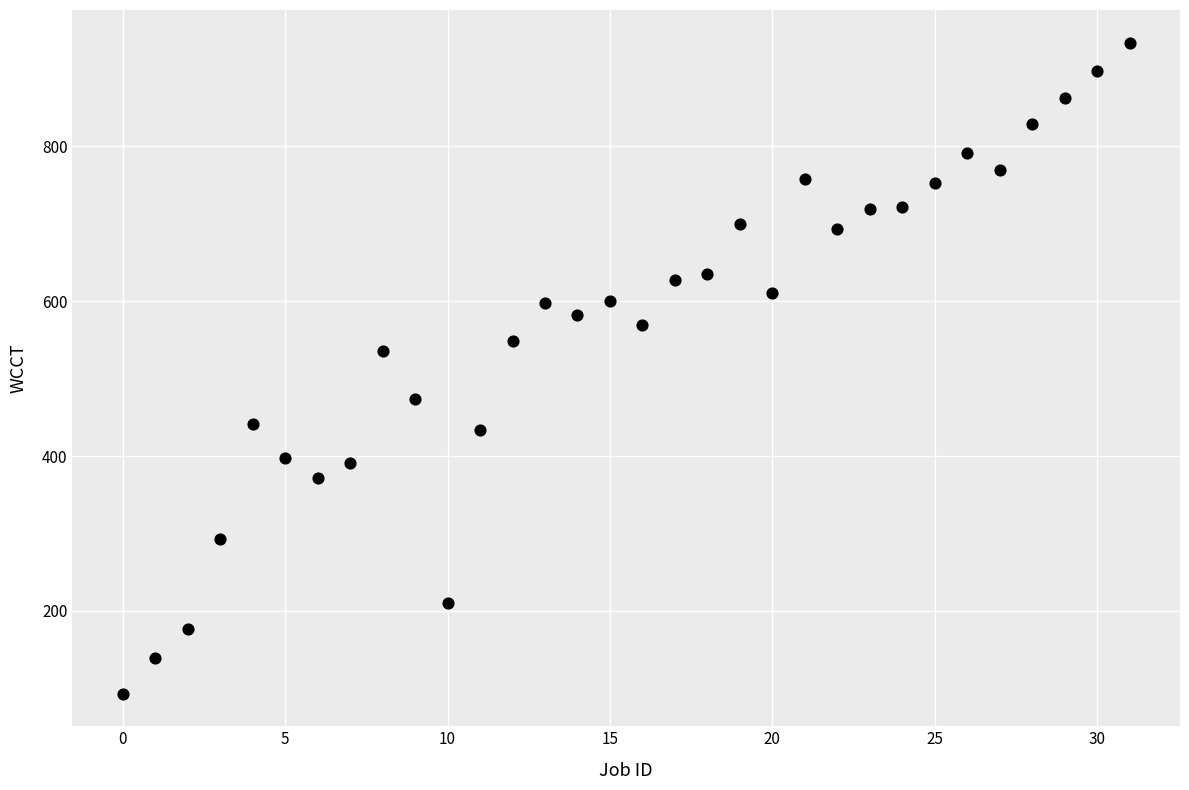

What Y value in the scatter plot is closest to 513?

535